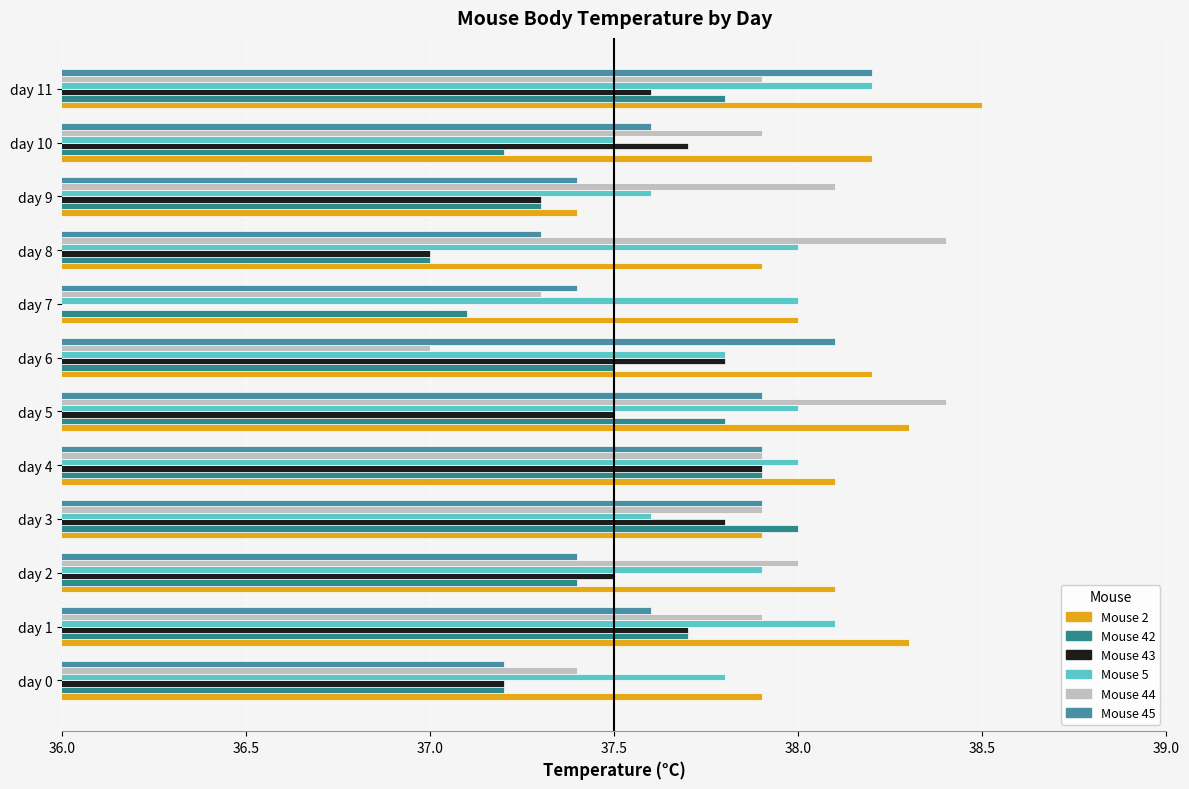

Reading left to right, transcribe all the data shown in this chart.

Mouse 2: 37.9	38.3	38.1	37.9	38.1	38.3	38.2	38.0	37.9	37.4	38.2	38.5
Mouse 42: 37.2	37.7	37.4	38.0	37.9	37.8	37.5	37.1	37.0	37.3	37.2	37.8
Mouse 43: 37.2	37.7	37.5	37.8	37.9	37.5	37.8	35.9	37.0	37.3	37.7	37.6
Mouse 5: 37.8	38.1	37.9	37.6	38.0	38.0	37.8	38.0	38.0	37.6	37.5	38.2
Mouse 44: 37.4	37.9	38.0	37.9	37.9	38.4	37.0	37.3	38.4	38.1	37.9	37.9
Mouse 45: 37.2	37.6	37.4	37.9	37.9	37.9	38.1	37.4	37.3	37.4	37.6	38.2